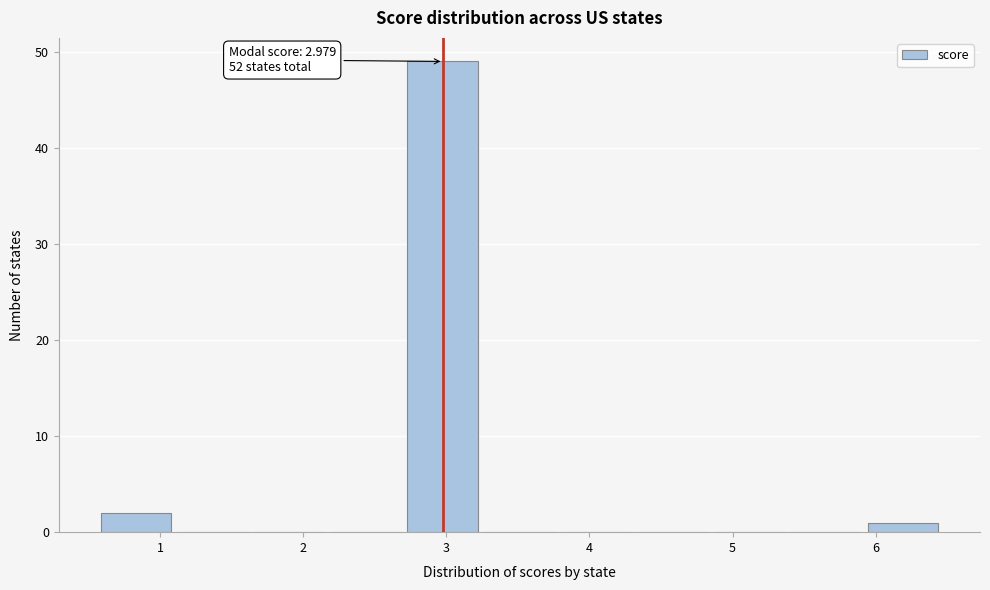

Which range on the x-axis has the tallest bar?

2.7 to 3.2